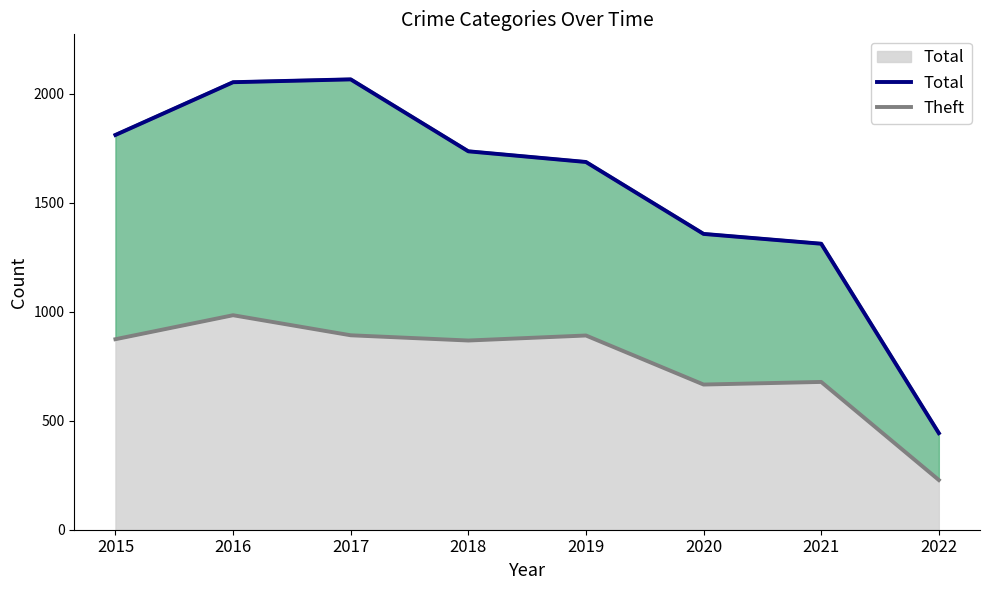

True or false: Total and Theft cross at least once.

False